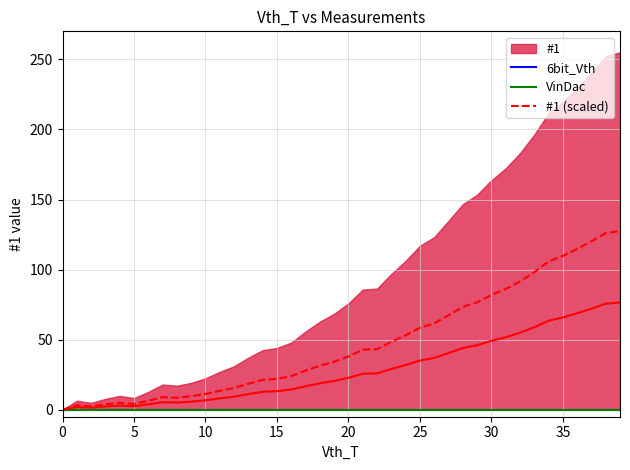

How many positive values does the #1 (scaled) series have?

39